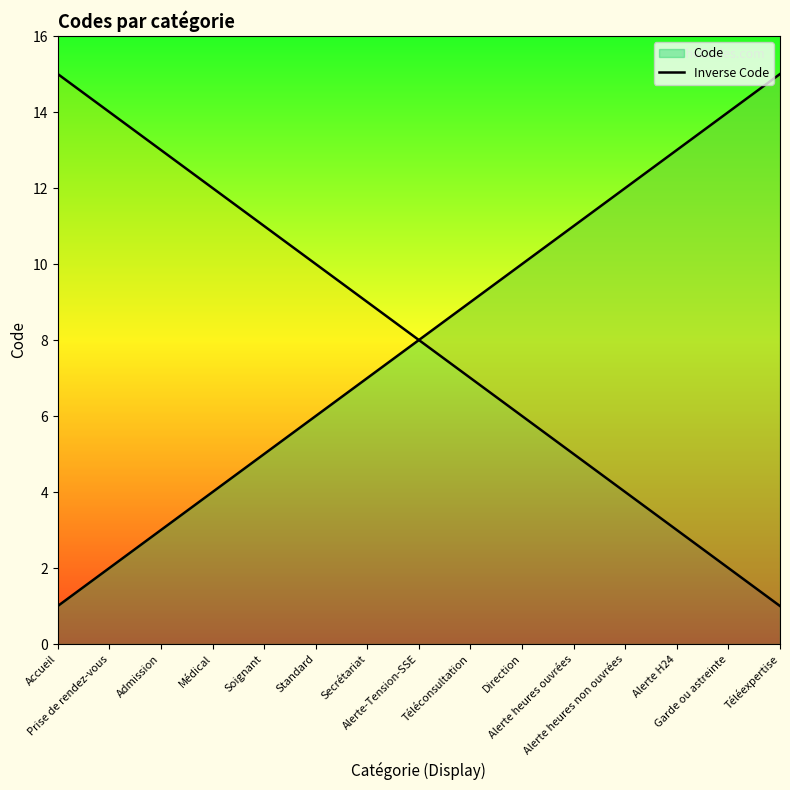

Reading right to left, transcribe all the data shown in this chart.

Téléexpertise=15	Garde ou astreinte=14	Alerte H24=13	Alerte heures non ouvrées=12	Alerte heures ouvrées=11	Direction=10	Téléconsultation=9	Alerte-Tension-SSE=8	Secrétariat=7	Standard=6	Soignant=5	Médical=4	Admission=3	Prise de rendez-vous=2	Accueil=1